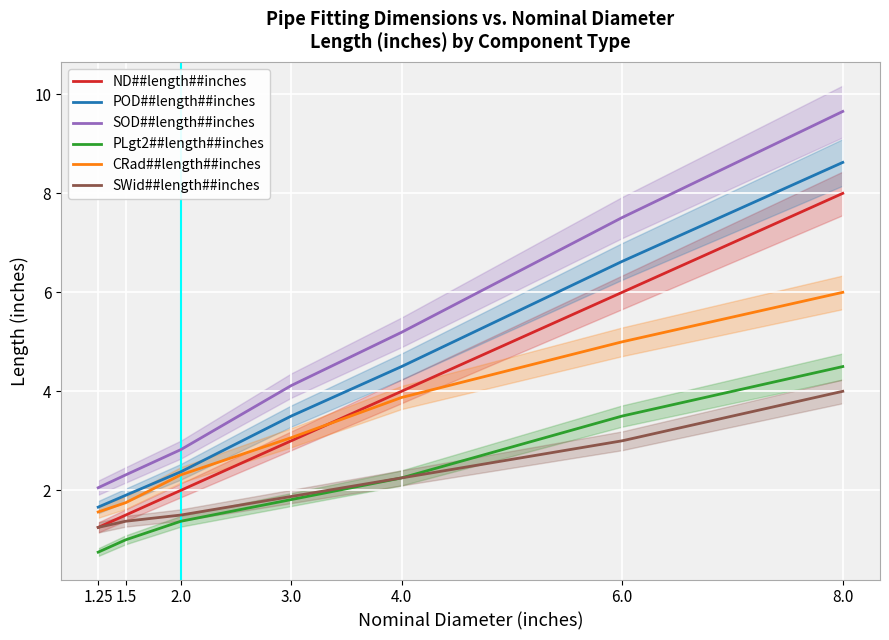

Reading right to left, what are all the values shown in this chart?

ND##length##inches: 8.0	6.0	4.0	3.0	2.0	1.5	1.2
POD##length##inches: 8.6	6.6	4.5	3.5	2.4	1.9	1.7
SOD##length##inches: 9.7	7.5	5.2	4.1	2.8	2.3	2.1
PLgt2##length##inches: 4.5	3.5	2.2	1.8	1.4	1.0	0.8
CRad##length##inches: 6.0	5.0	3.9	3.1	2.3	1.8	1.6
SWid##length##inches: 4.0	3.0	2.2	1.9	1.5	1.4	1.2